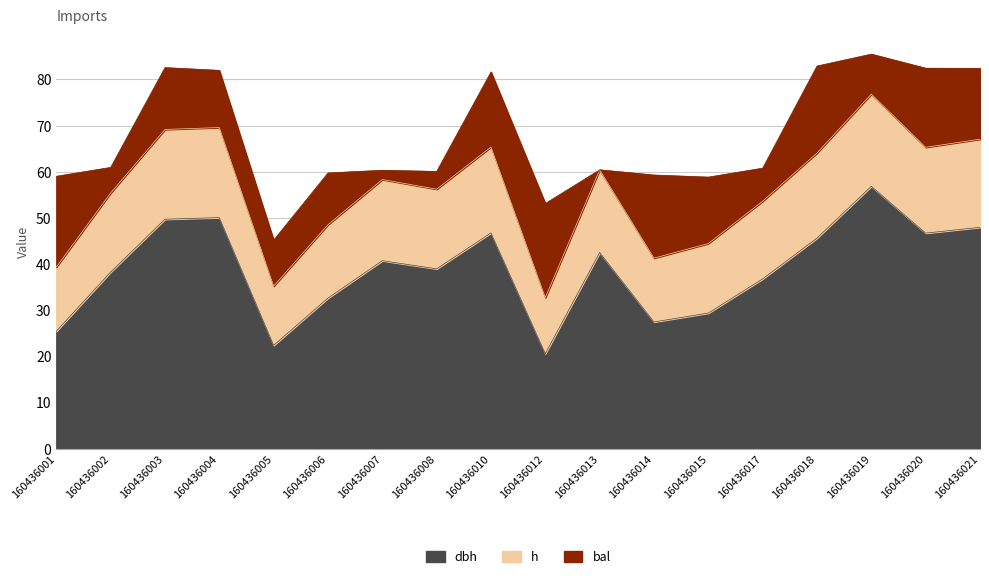

At which category does the chart reach its minimum across all series?

160436012